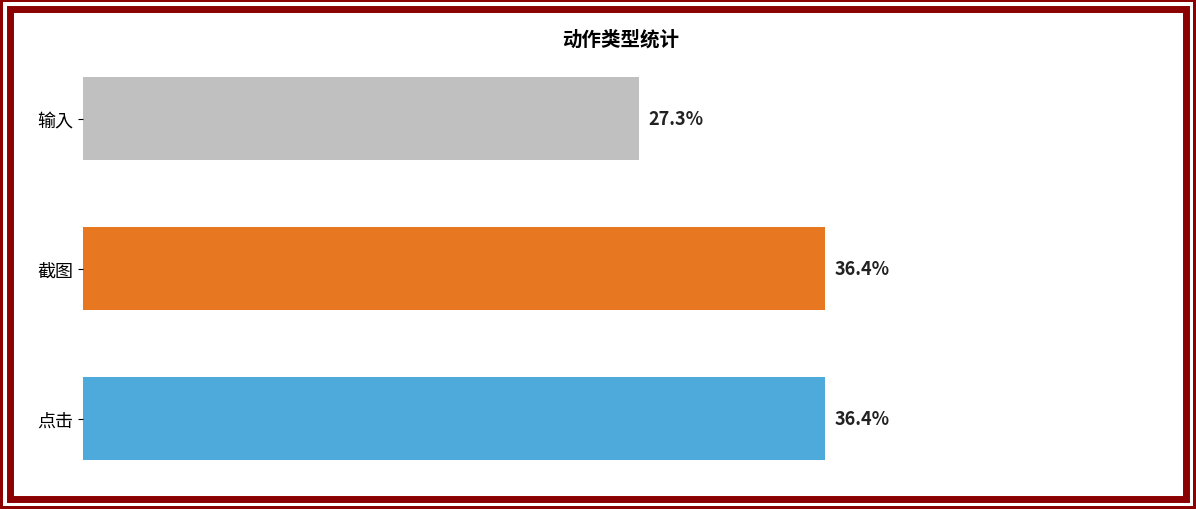

What is the maximum value shown in the chart?

4